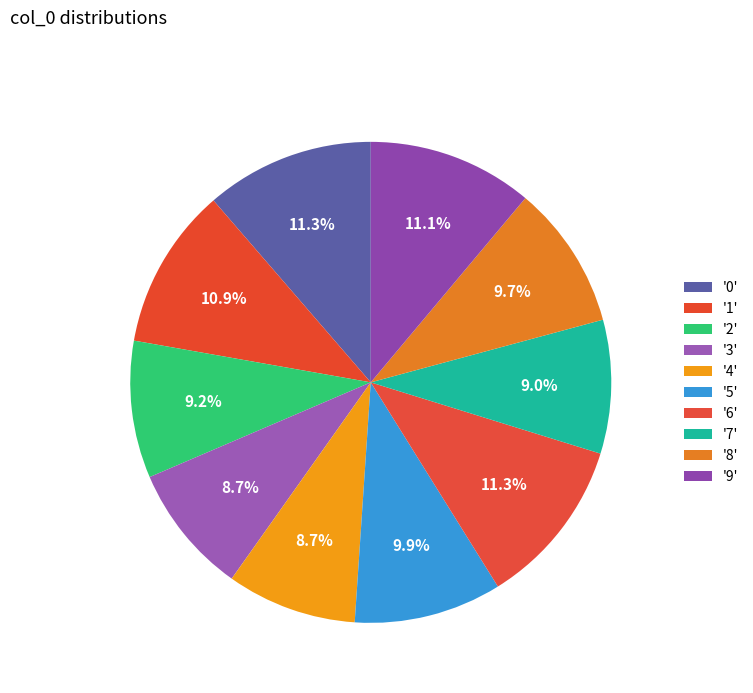

How many slices are in this pie chart?

10